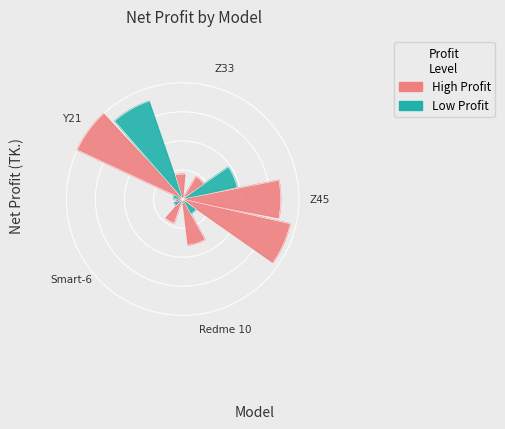

To the nearest percent, what is the average slice percentage?

7%